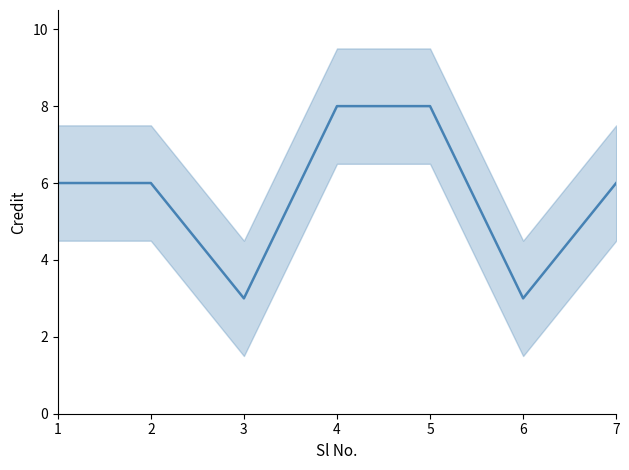

Rank the categories by value from lowest to highest.

3, 6, 1, 2, 7, 4, 5